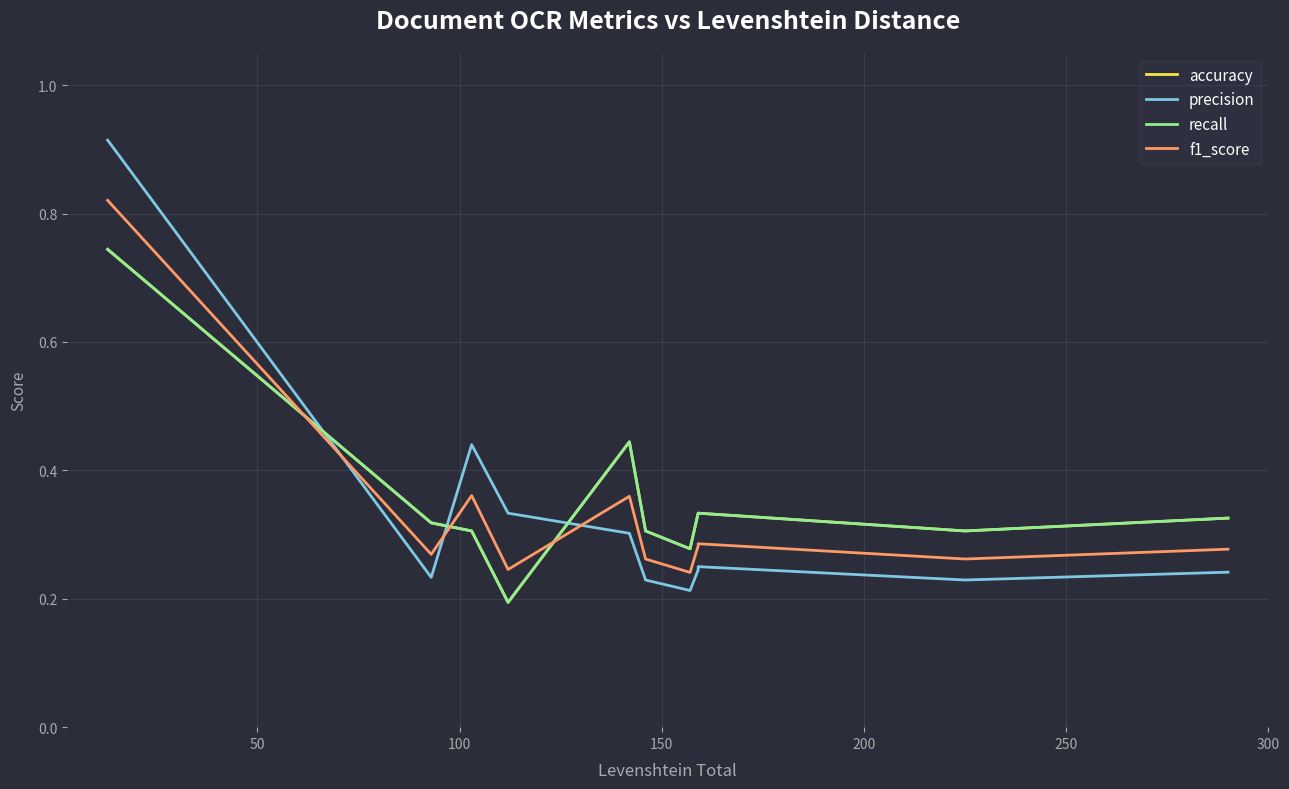

What are all the series names shown in the legend?

accuracy, precision, recall, f1_score